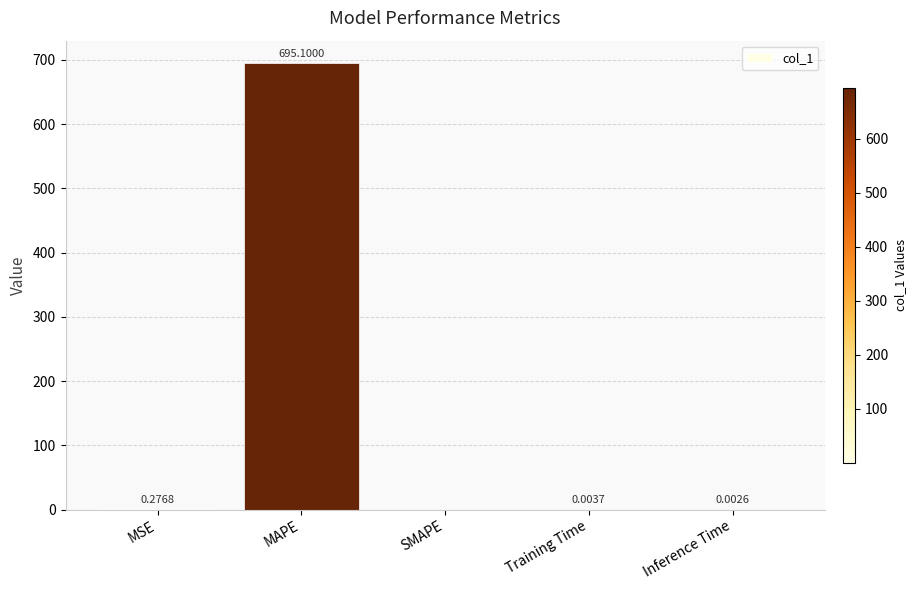

What is the sum of all values?

695.4